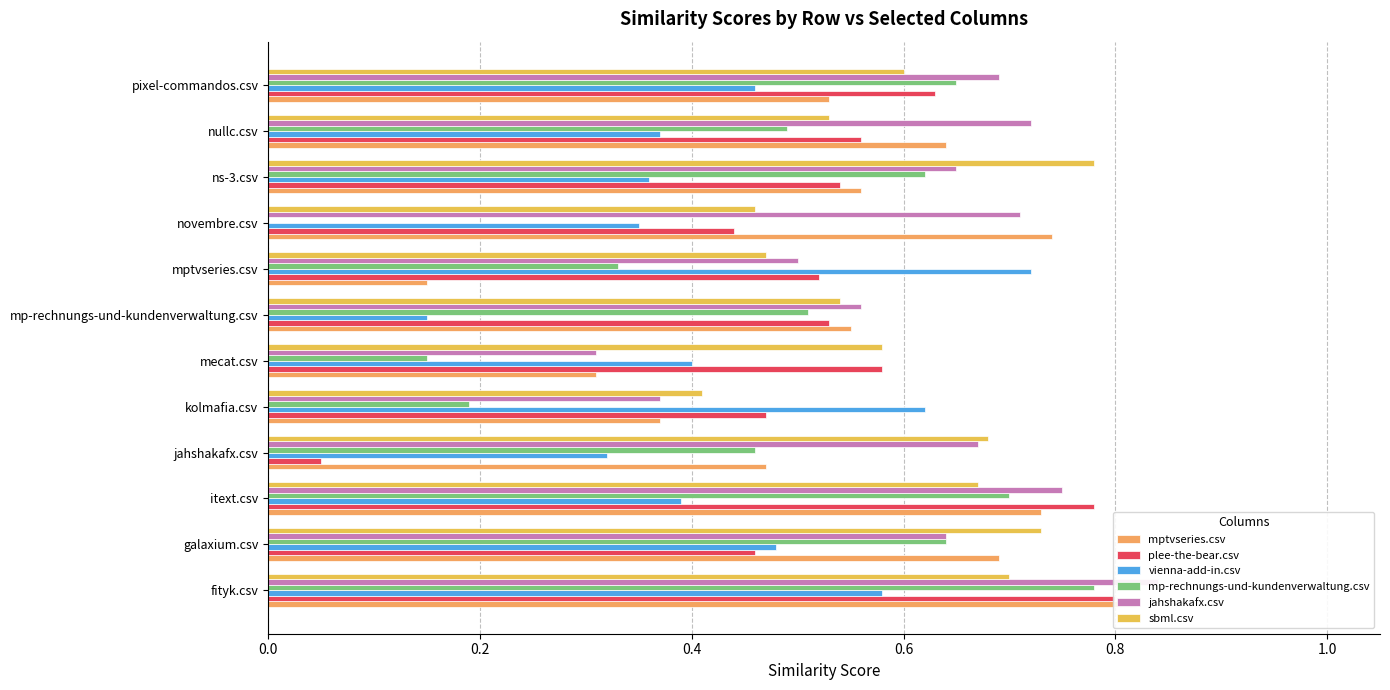

How many bars are there in total?

72